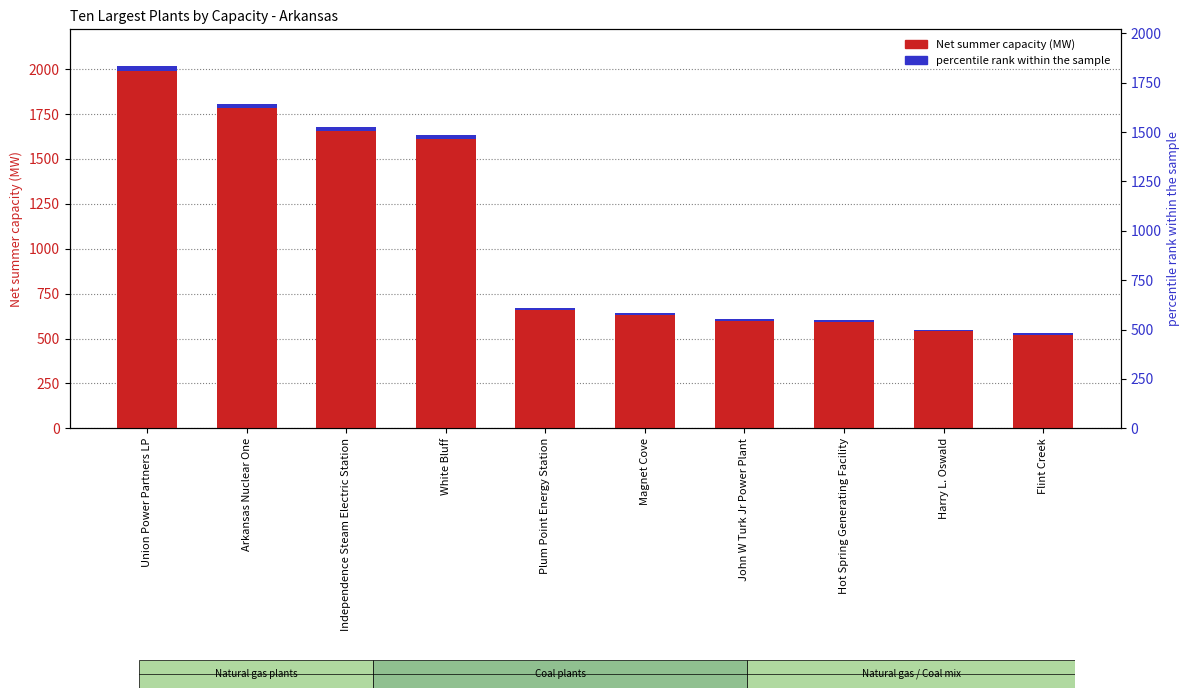

What is the sum of all Net summer capacity (MW) values?

10742.8